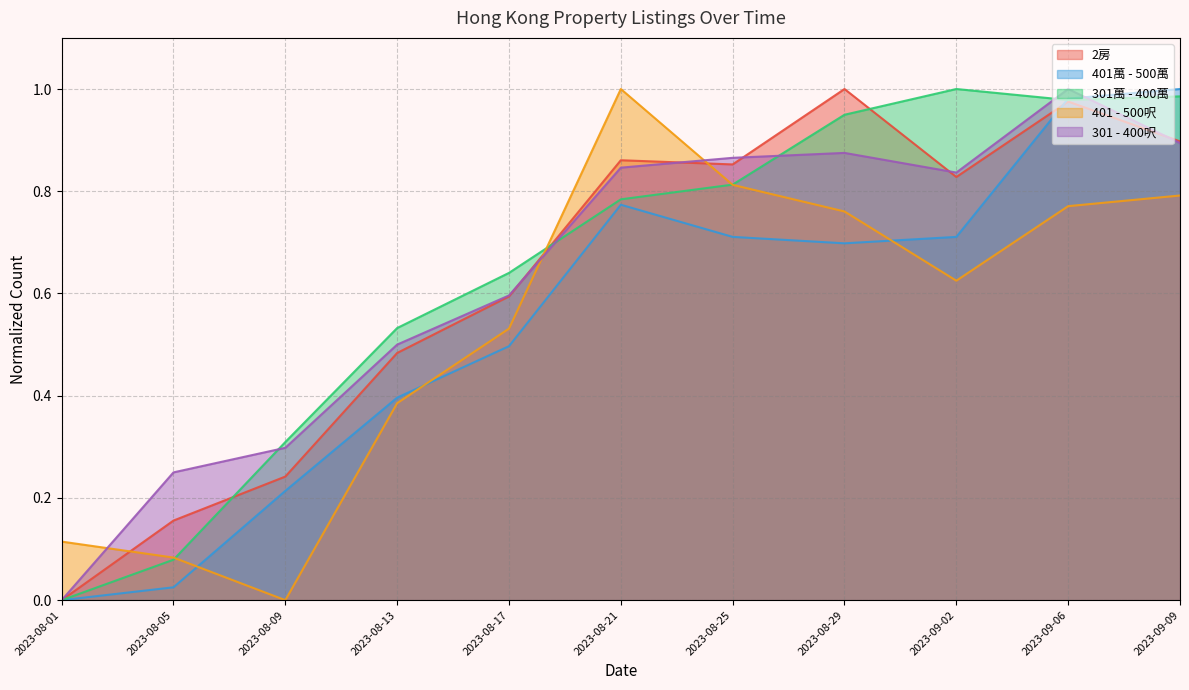

True or false: 301 - 400呎 has a value of 0.2 at 2023-08-25.

False